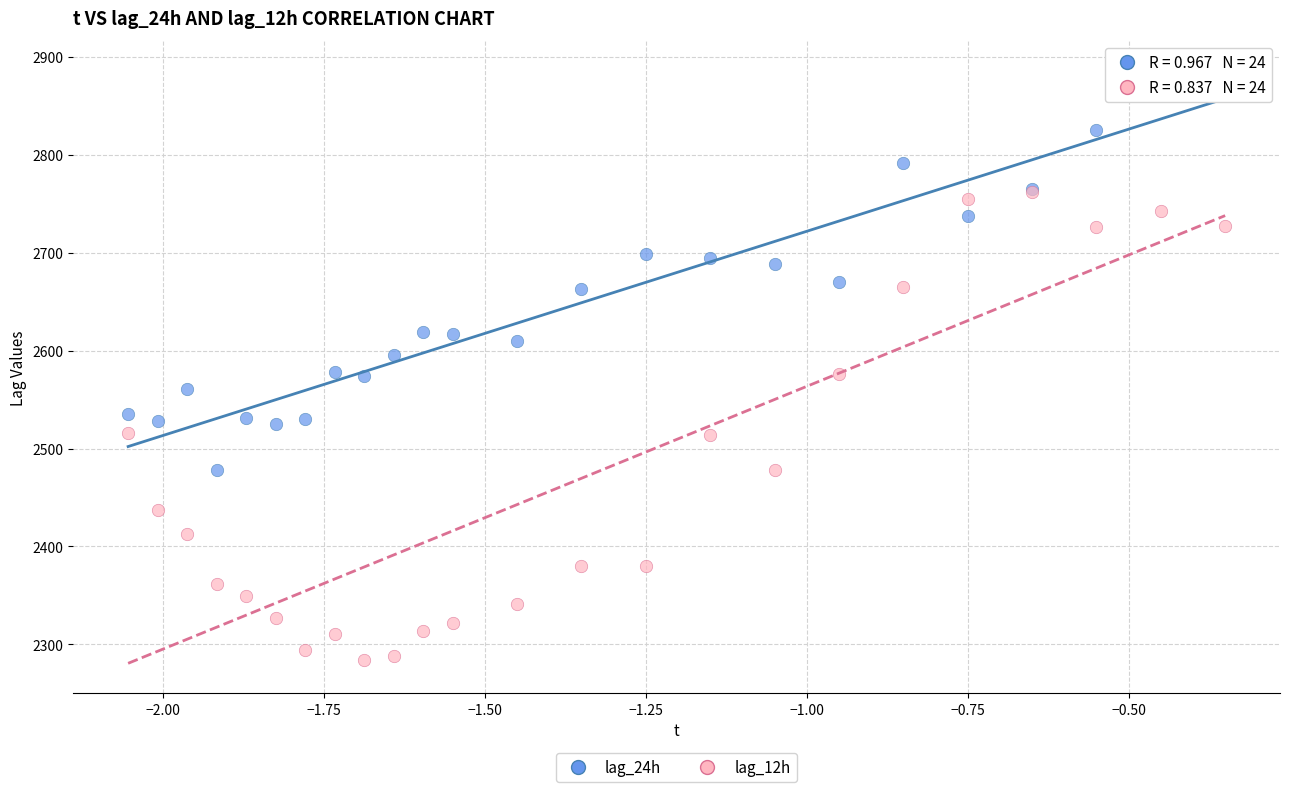

What are all the series names shown in the legend?

lag_24h, lag_12h